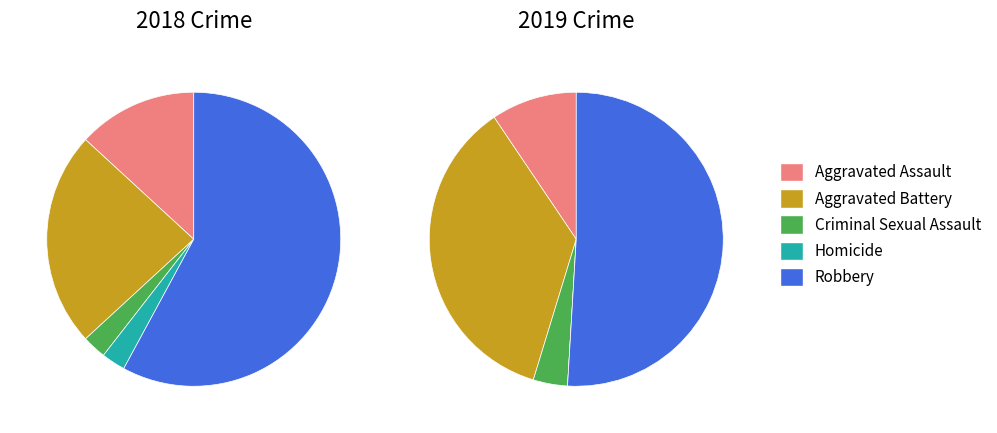

How many segments does this pie chart have?

5